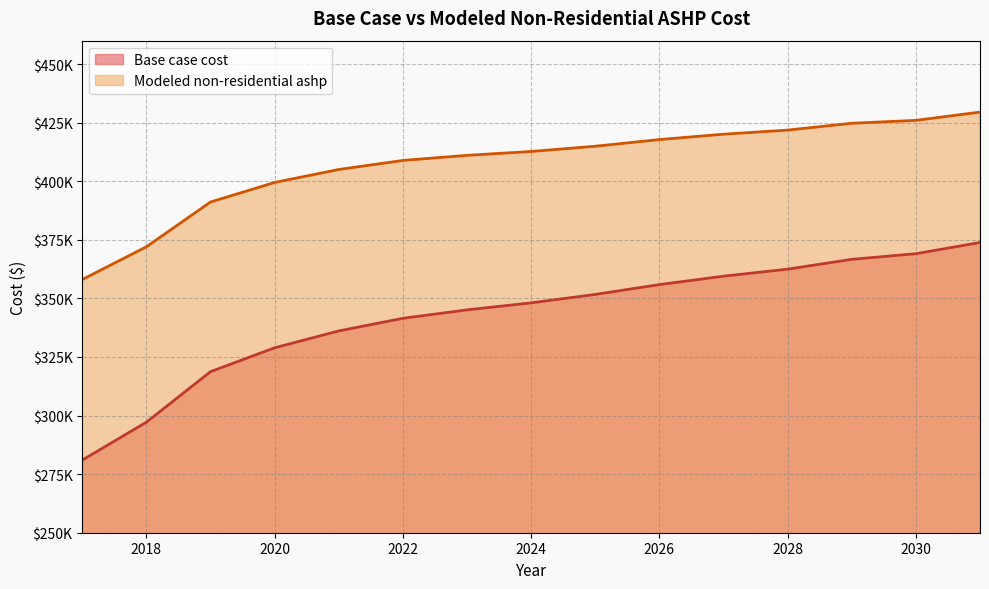

How many data points does each series have?

15